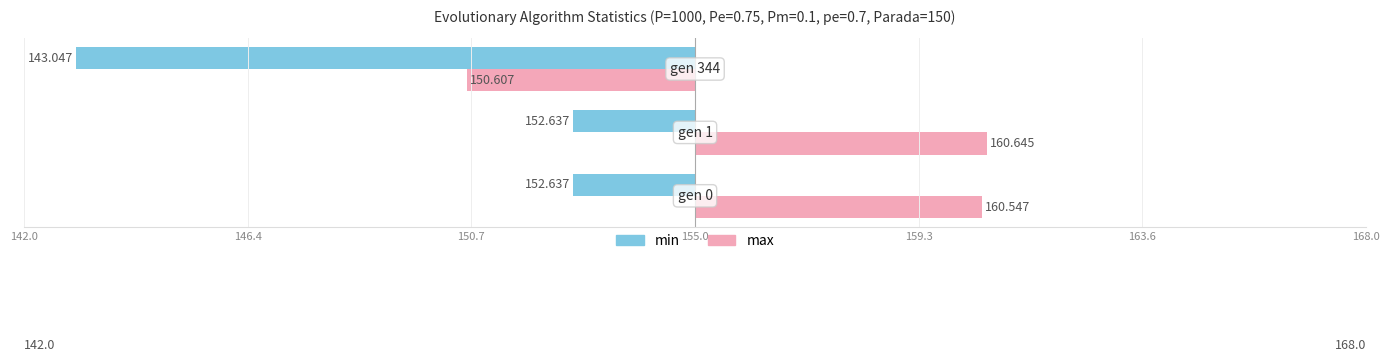

What are all the series names shown in the legend?

min, max